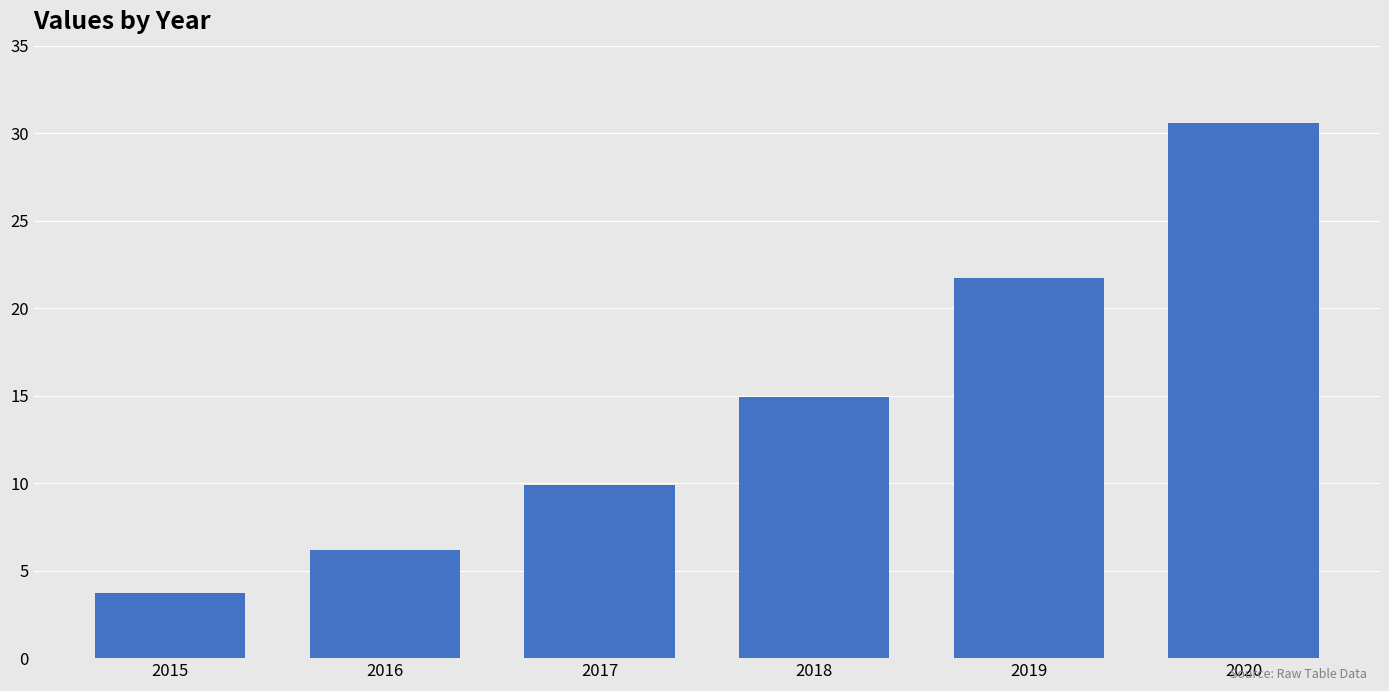

What is the smallest value displayed?

3.7